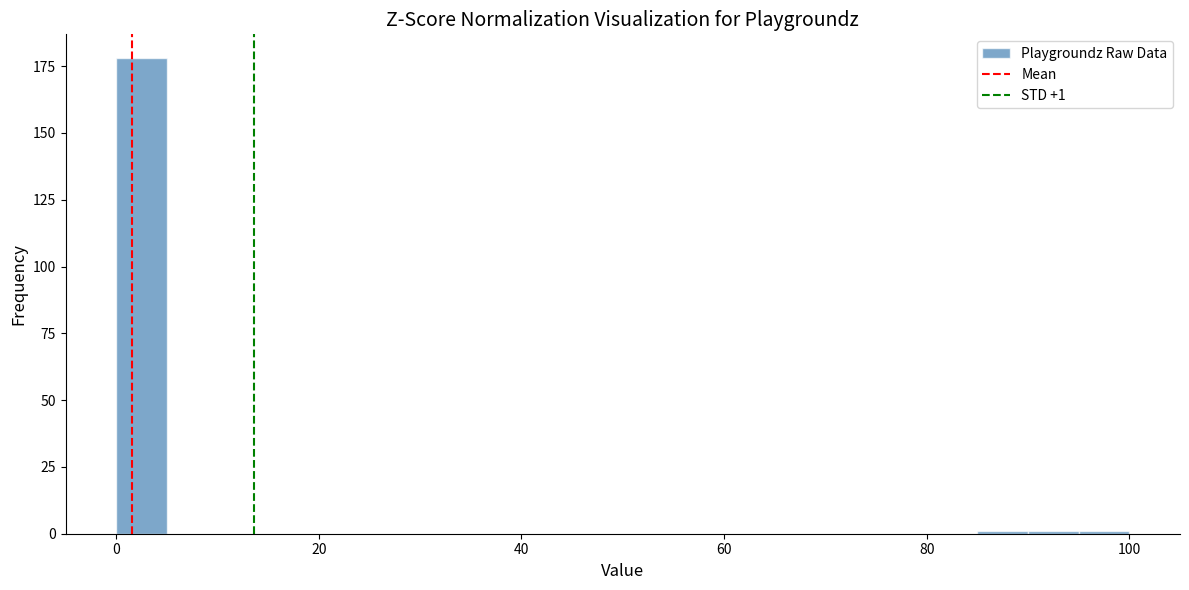

Read against the x-axis, roughly where is the centre of the tallest bar?

2